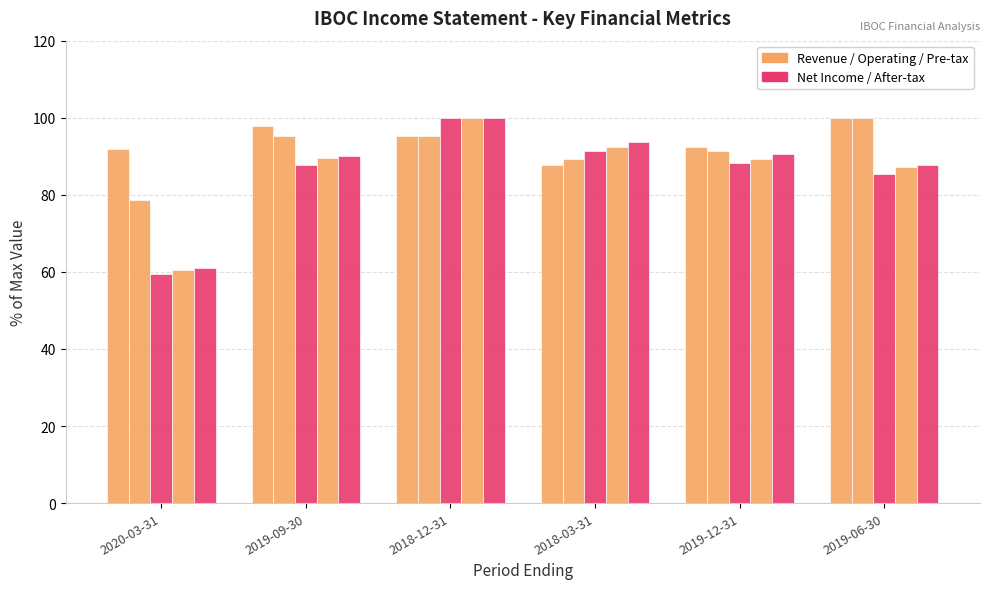

Count the number of categories in the chart.

6